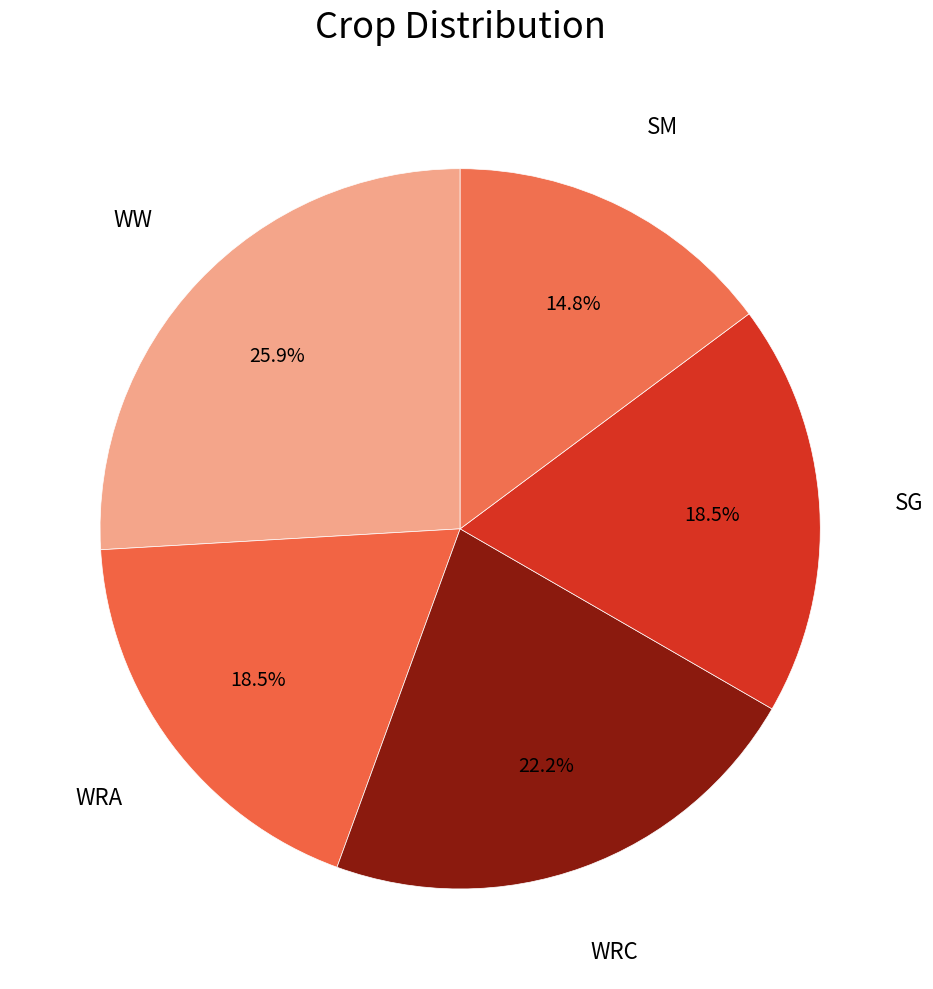

Is the sum of WRC and SM greater than half?

No